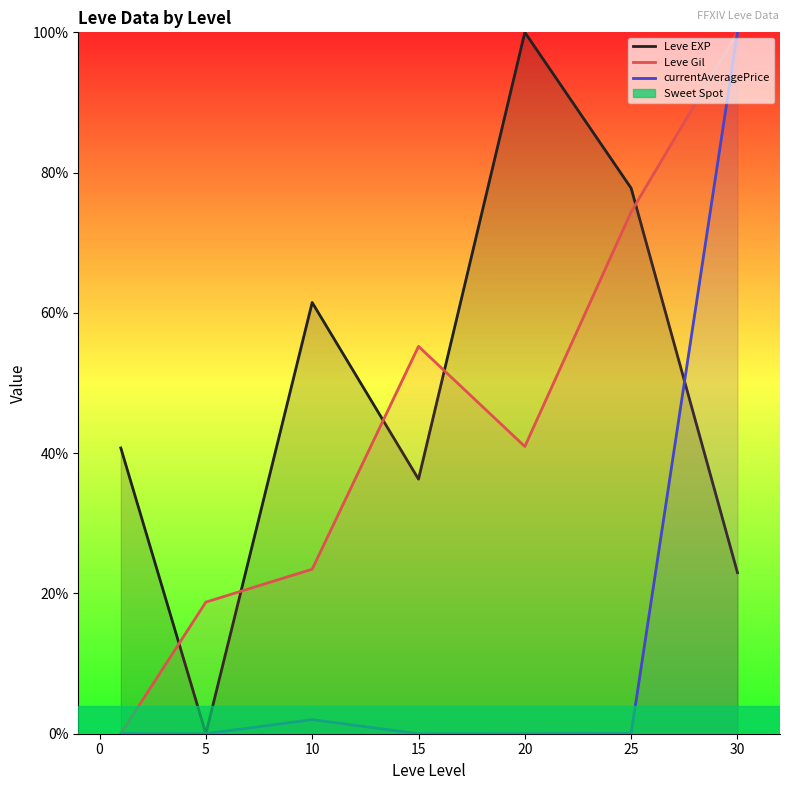

True or false: currentAveragePrice has a value of 0.0 at 10.

True